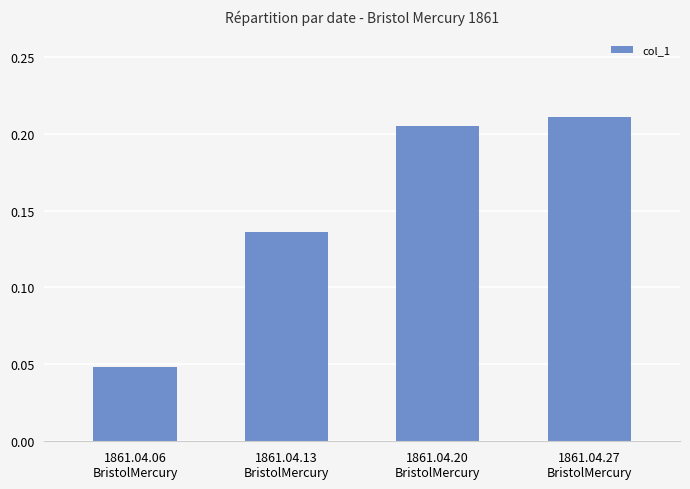

What is the sum of all values?

0.6